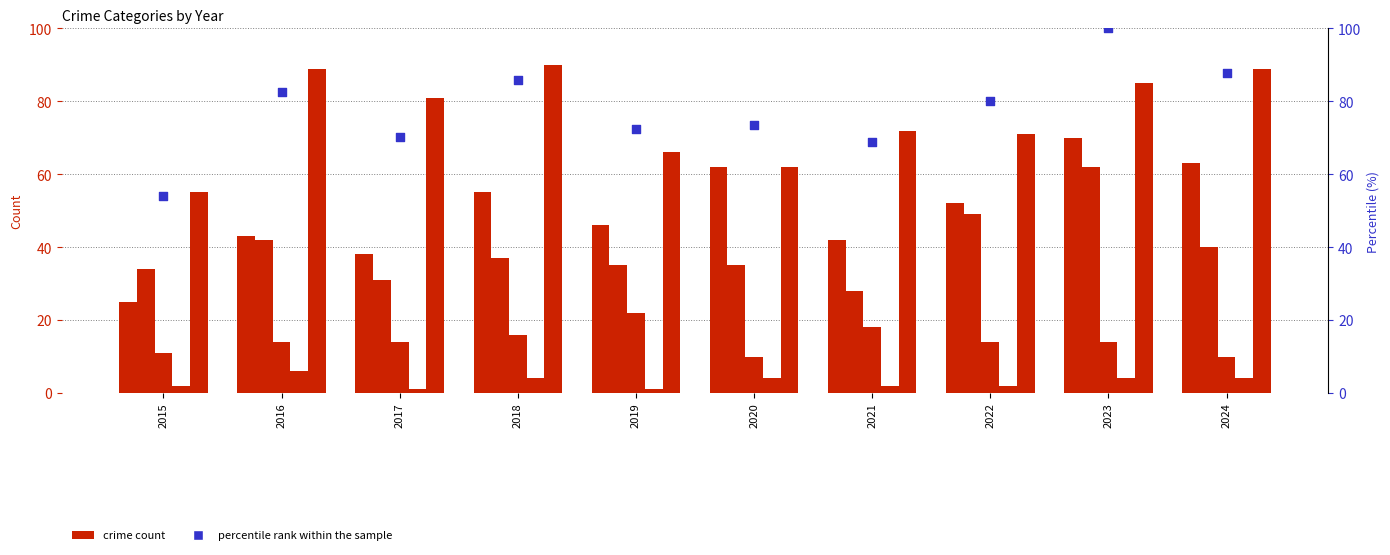

At how many categories does at least one series exceed 81?

4